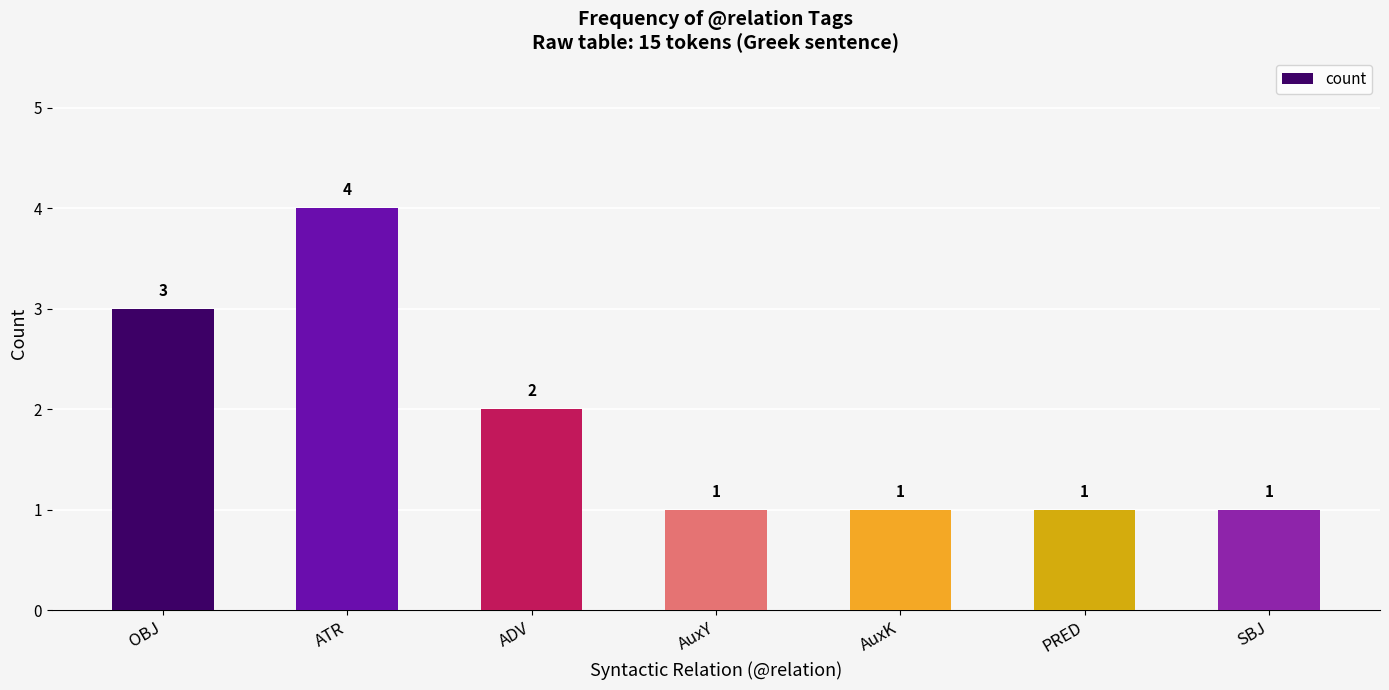

Which category has the highest value across all series?

ATR